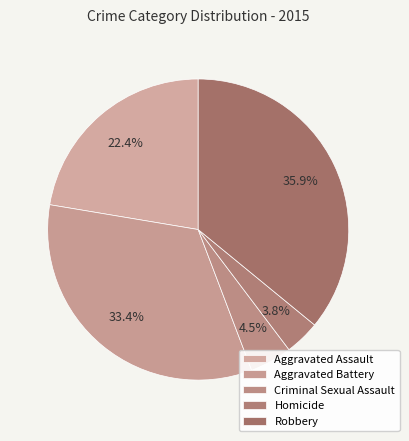

What percentage is the Homicide slice, to the nearest percent?

4%